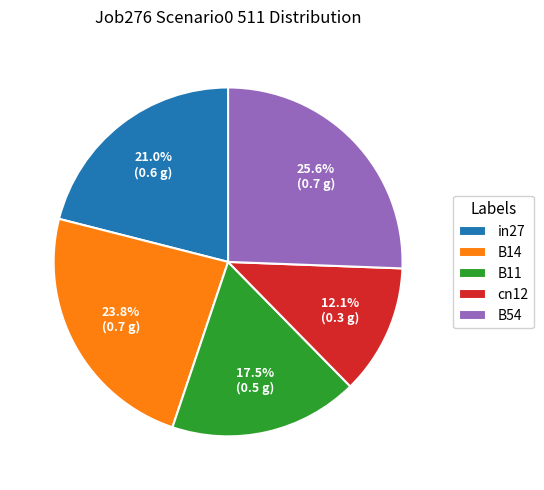

How many segments does this pie chart have?

5